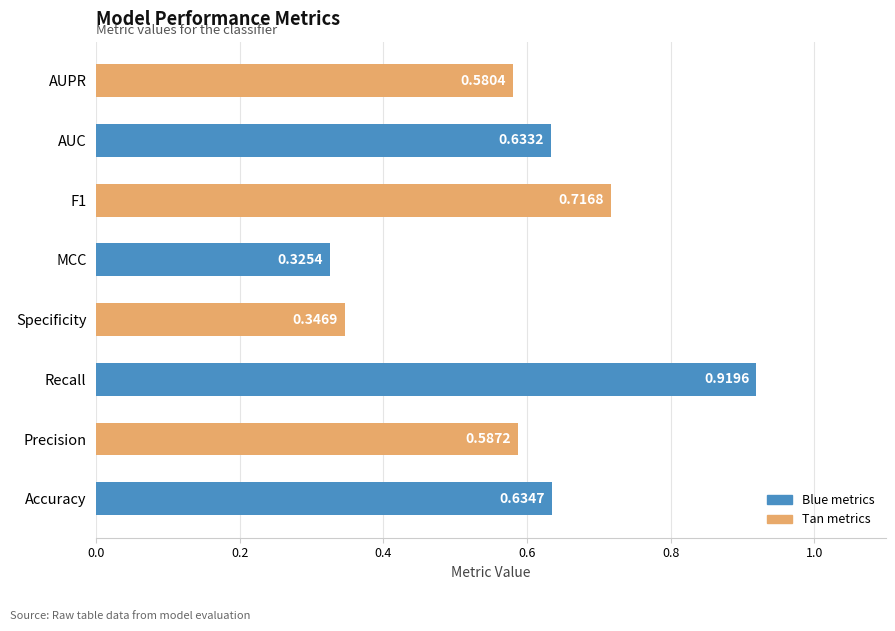

At which category does the chart reach its peak across all series?

Recall